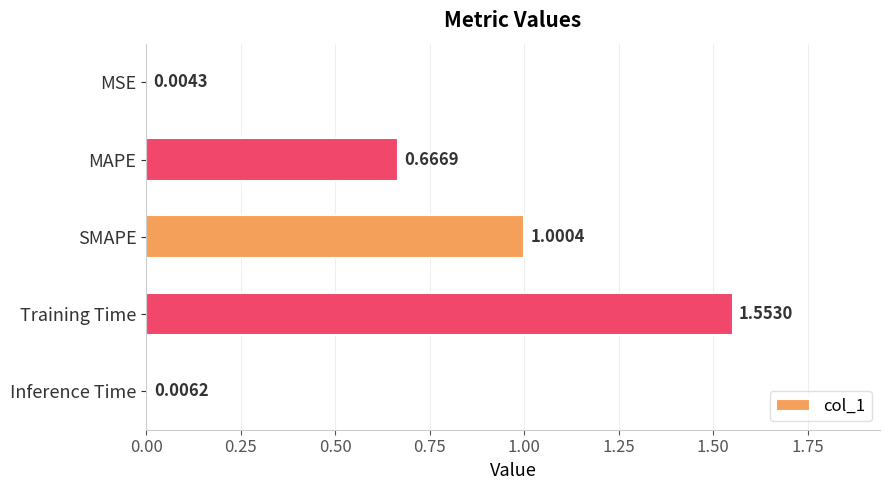

Where is the data nearest to the value 0?

MSE